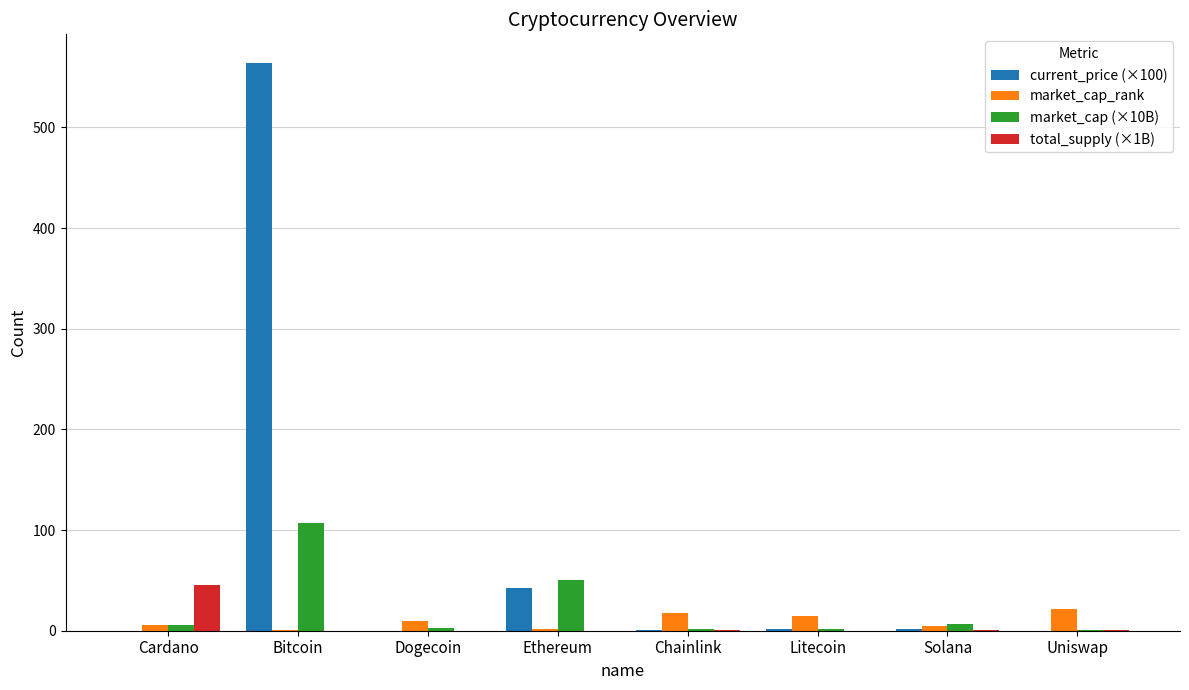

Is it true that total_supply (×1B) equals 0.0 at Ethereum?

True